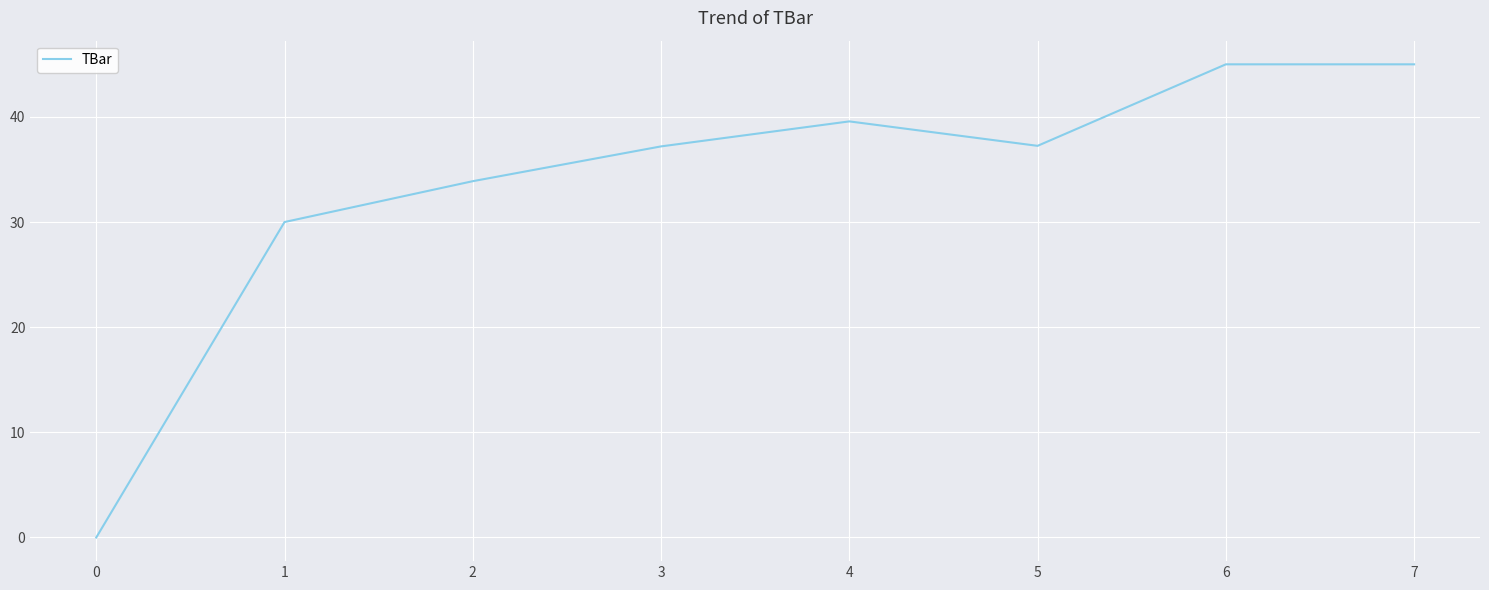

Does the chart display data point markers on the line(s)?

No